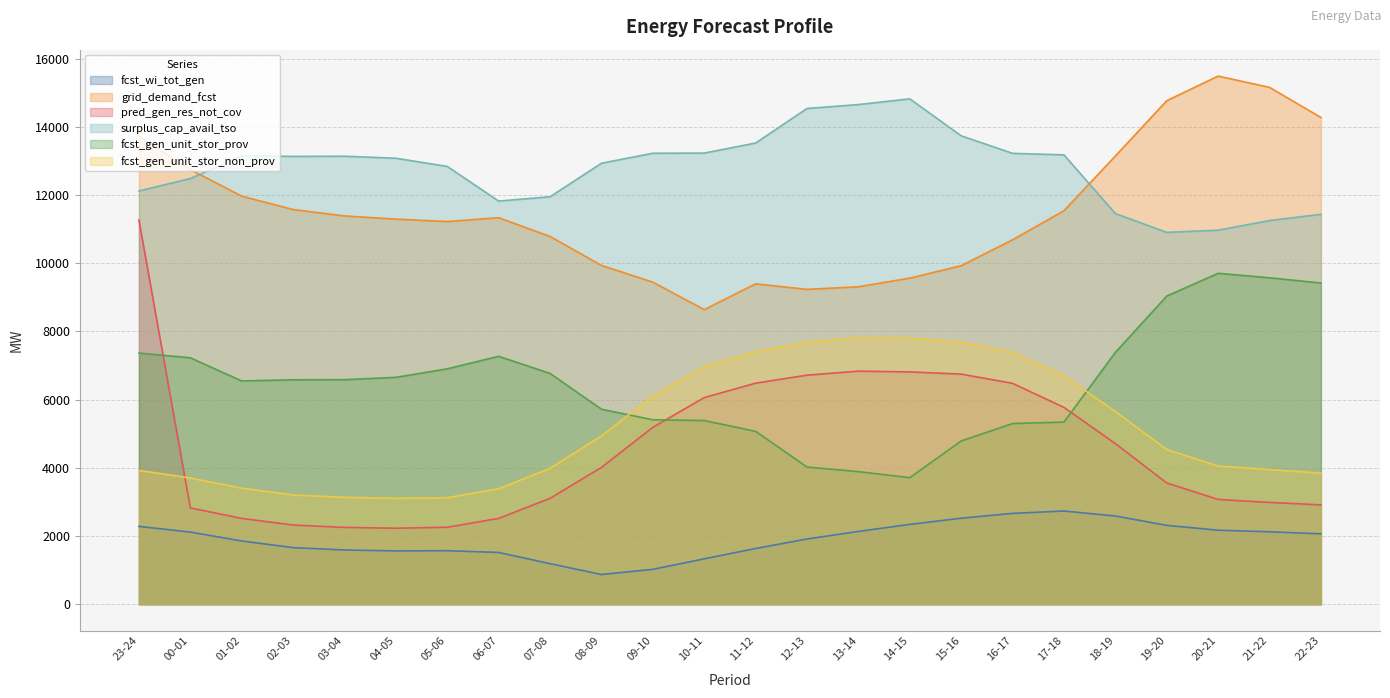

Reading left to right, what are all the values shown in this chart?

fcst_wi_tot_gen: 2283	2116	1855	1660	1591	1563	1570	1518	1190	871	1023	1331	1635	1913	2135	2342	2522	2665	2734	2587	2313	2171	2124	2065
grid_demand_fcst: 13724	12750	11970	11577	11389	11296	11225	11337	10787	9938	9447	8641	9398	9235	9312	9565	9929	10690	11542	13147	14769	15492	15160	14279
pred_gen_res_not_cov: 11266	2825	2518	2322	2254	2229	2258	2517	3107	4013	5189	6061	6484	6719	6837	6814	6750	6479	5773	4712	3557	3074	2986	2914
surplus_cap_avail_tso: 12122	12486	13155	13136	13141	13082	12841	11826	11952	12935	13228	13233	13528	14542	14656	14824	13740	13225	13181	11459	10908	10971	11254	11437
fcst_gen_unit_stor_prov: 7367	7228	6549	6583	6587	6655	6905	7272	6770	5720	5410	5388	5071	4024	3889	3712	4788	5299	5343	7386	9039	9707	9575	9423
fcst_gen_unit_stor_non_prov: 3926	3703	3405	3205	3136	3108	3124	3388	3988	4936	6103	6964	7403	7690	7815	7800	7683	7387	6697	5656	4537	4054	3950	3845